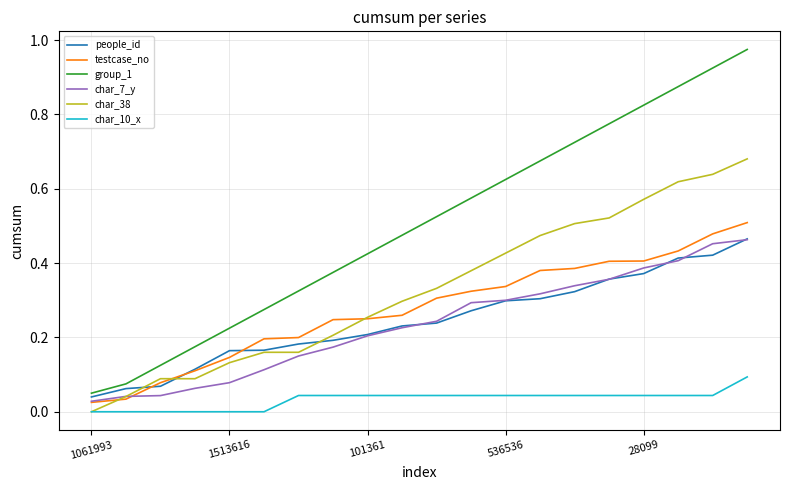

Which series has the largest range (max minus min)?

group_1